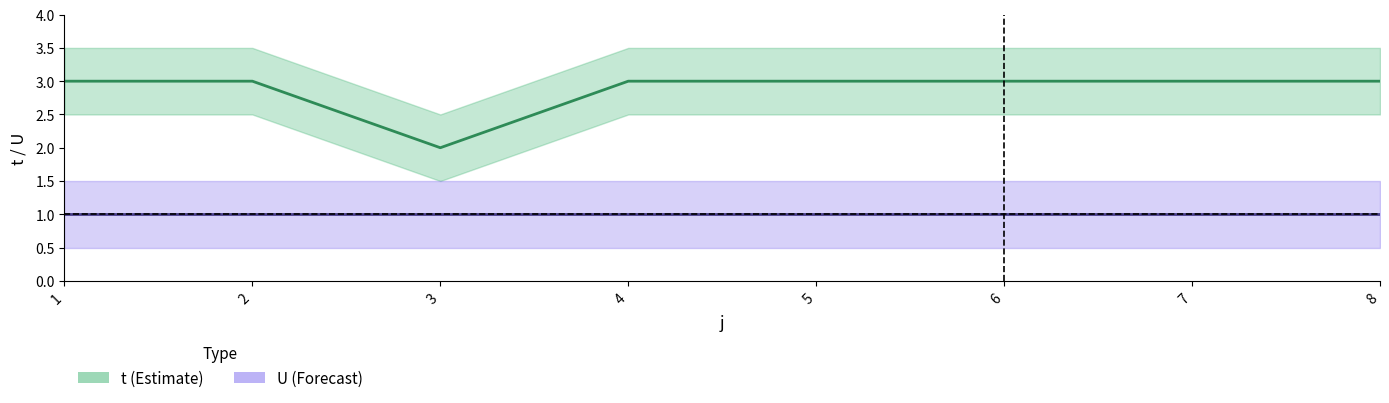

What value does the t series have at 3?

2